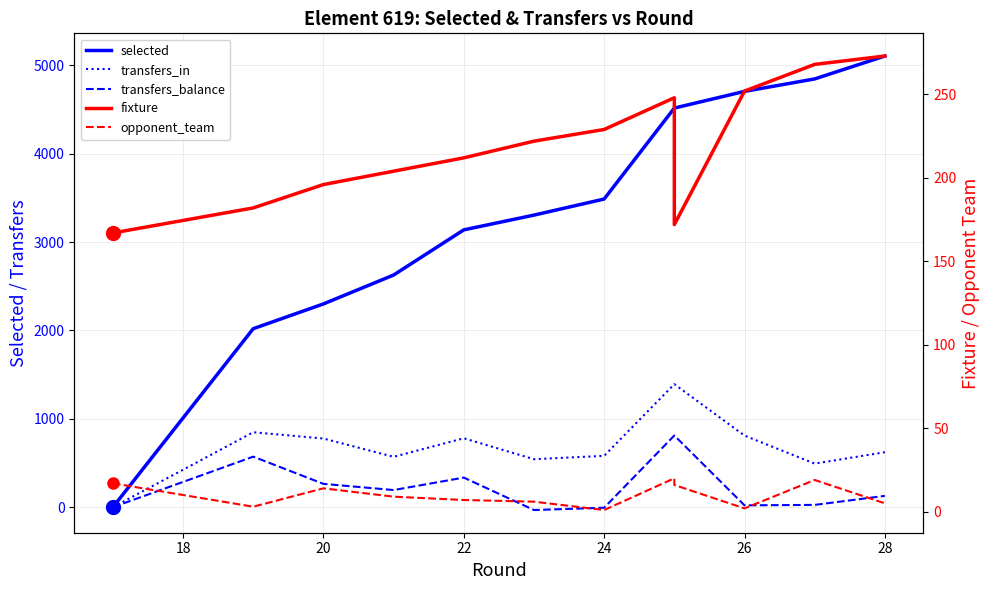

True or false: transfers_balance and selected intersect in this chart.

False